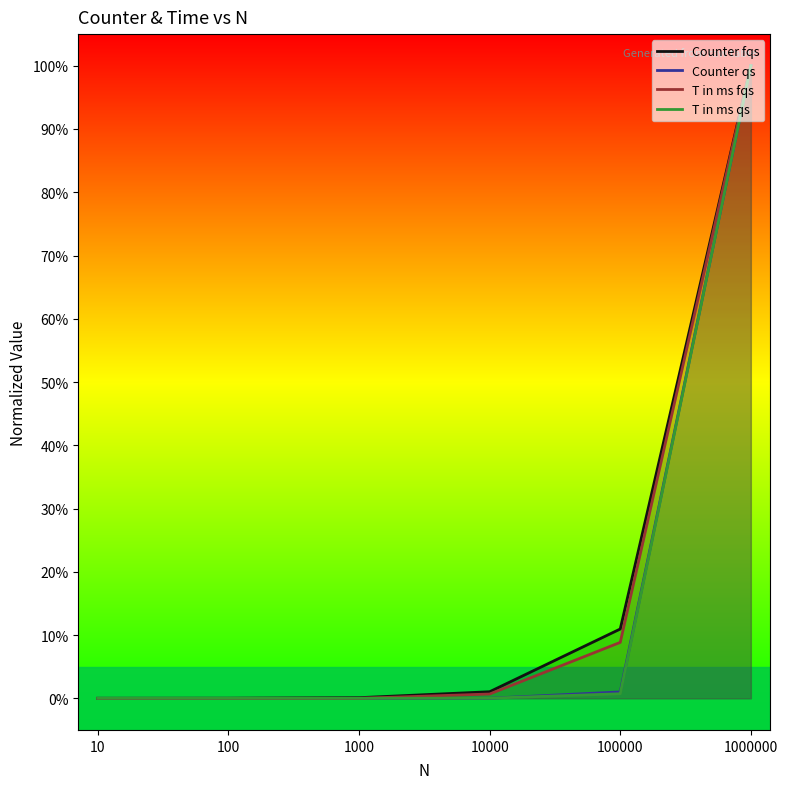

How many series are shown in this chart?

4